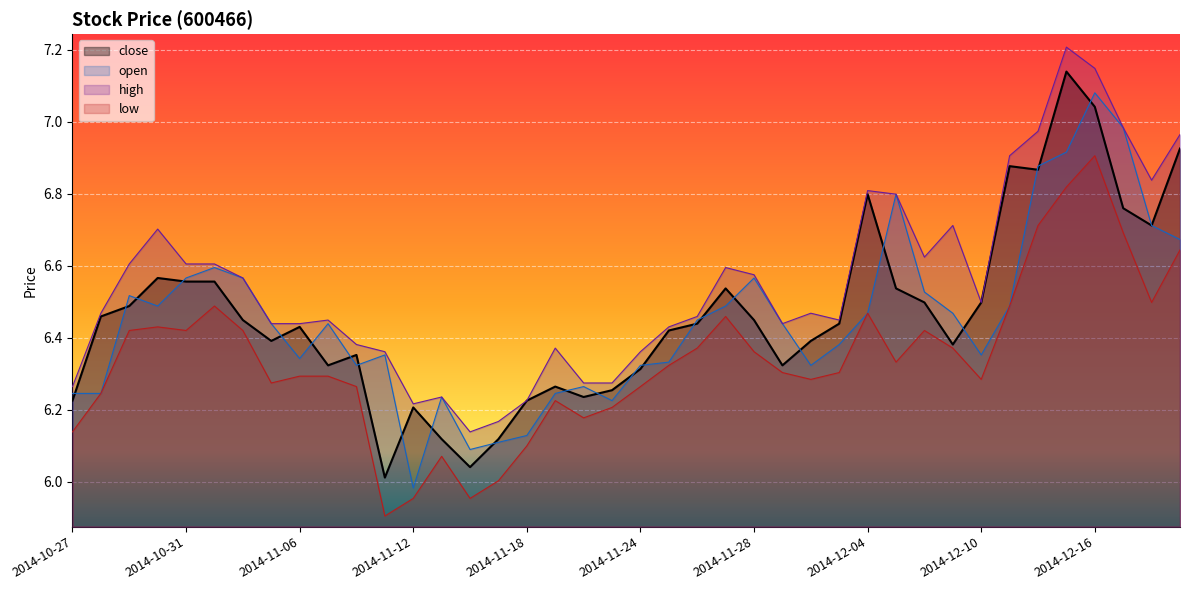

What is the difference between the open values at 2014-12-12 and 2014-11-28?

0.3